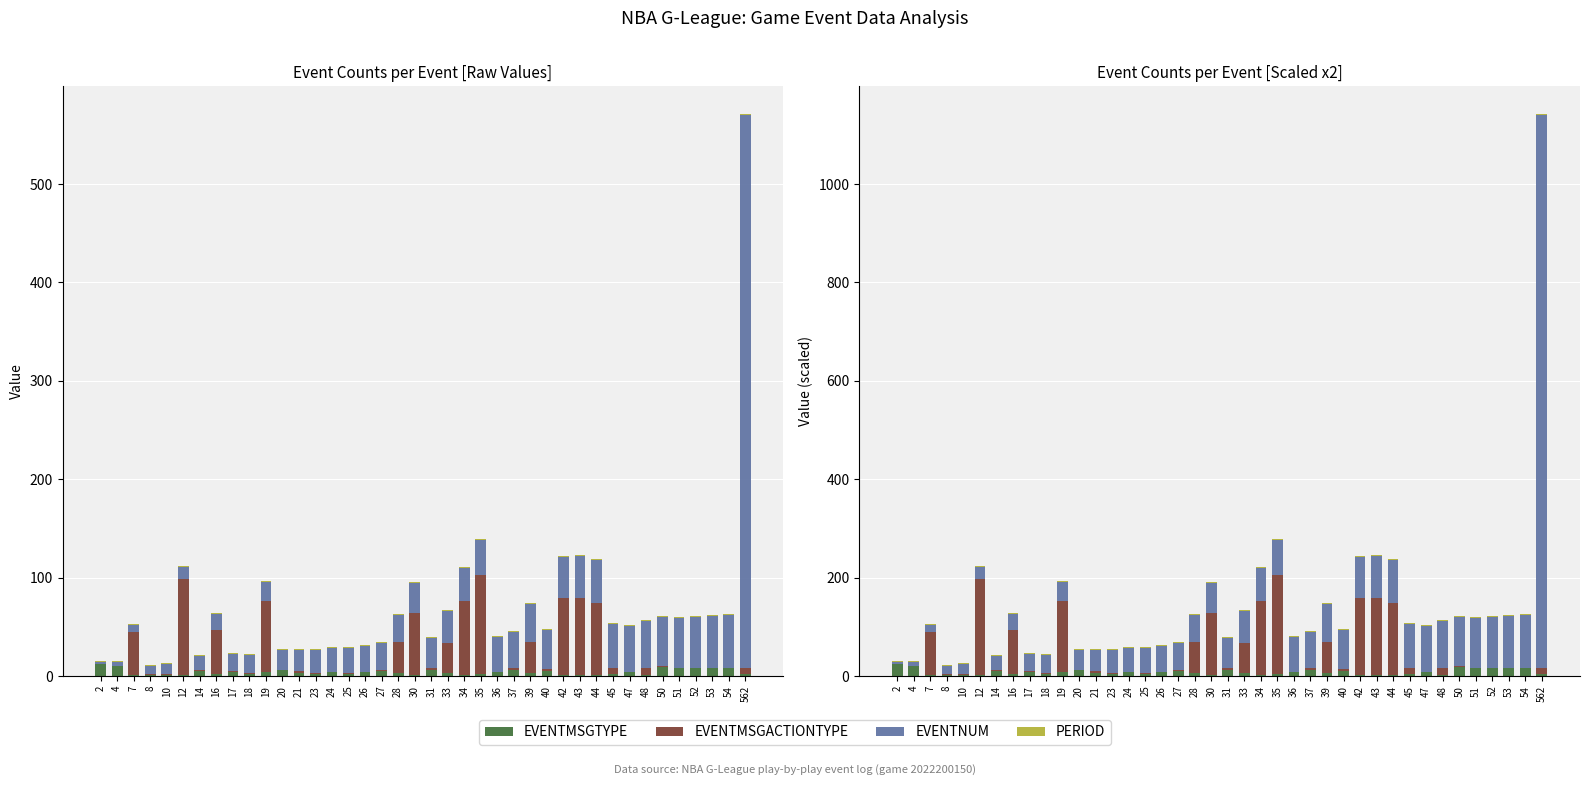

List the labels in order of EVENTMSGACTIONTYPE value, smallest first.

2, 4, 20, 24, 26, 36, 47, 51, 52, 53, 54, 8, 10, 14, 17, 18, 23, 25, 27, 50, 21, 31, 37, 40, 45, 562, 48, 33, 28, 39, 7, 16, 30, 19, 44, 34, 42, 43, 12, 35